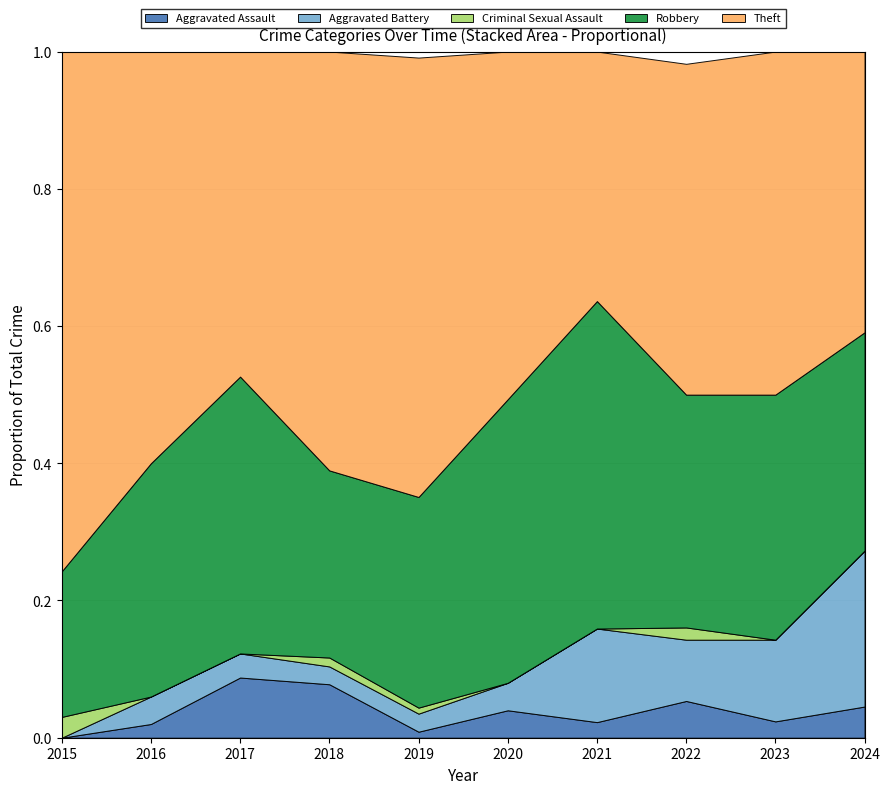

Reading left to right, extract all data points from this chart.

Aggravated Assault: 0	1	5	6	1	3	1	3	1	2
Aggravated Battery: 0	2	2	2	3	3	6	5	5	10
Criminal Sexual Assault: 1	0	0	1	1	0	0	1	0	0
Robbery: 7	17	23	21	35	31	21	19	15	14
Theft: 25	30	27	47	73	38	16	27	21	18
Total: 33	50	57	77	114	75	44	56	42	44